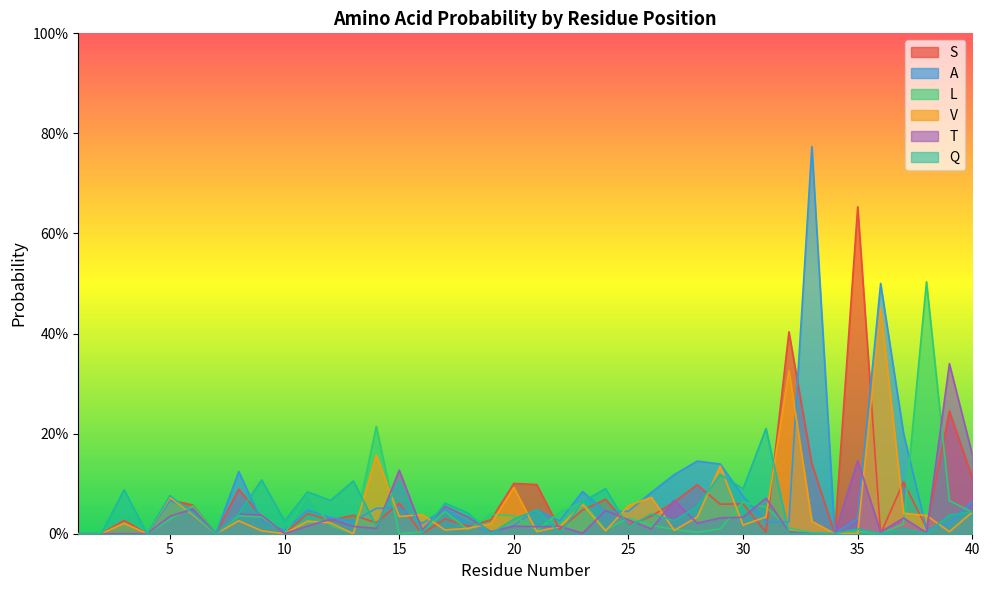

Between 11 and 7, which is larger?

11